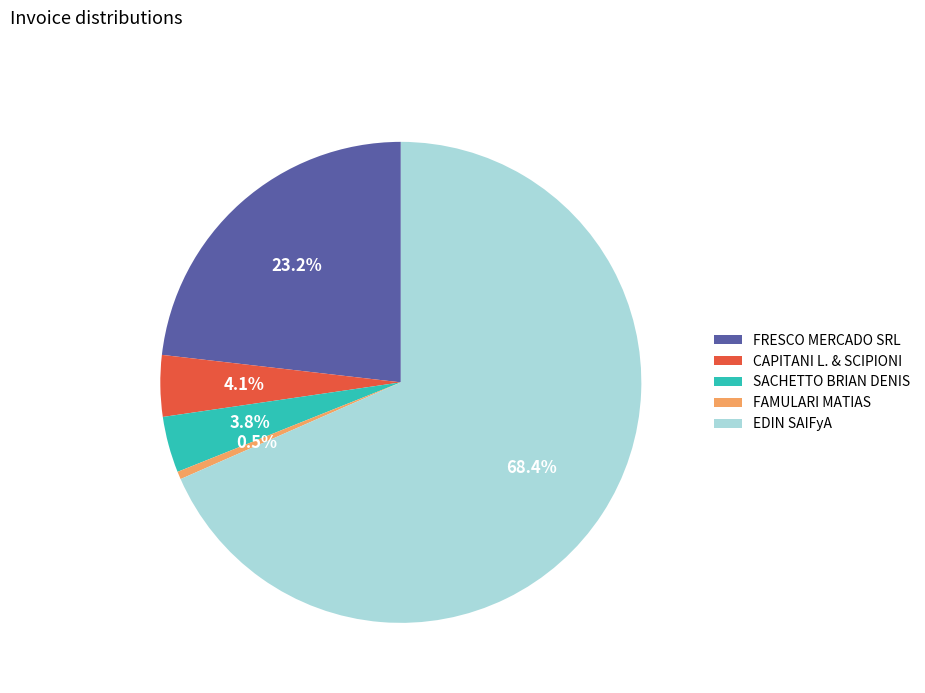

Is it true that EDIN SAIFyA is 55% of the pie?

False